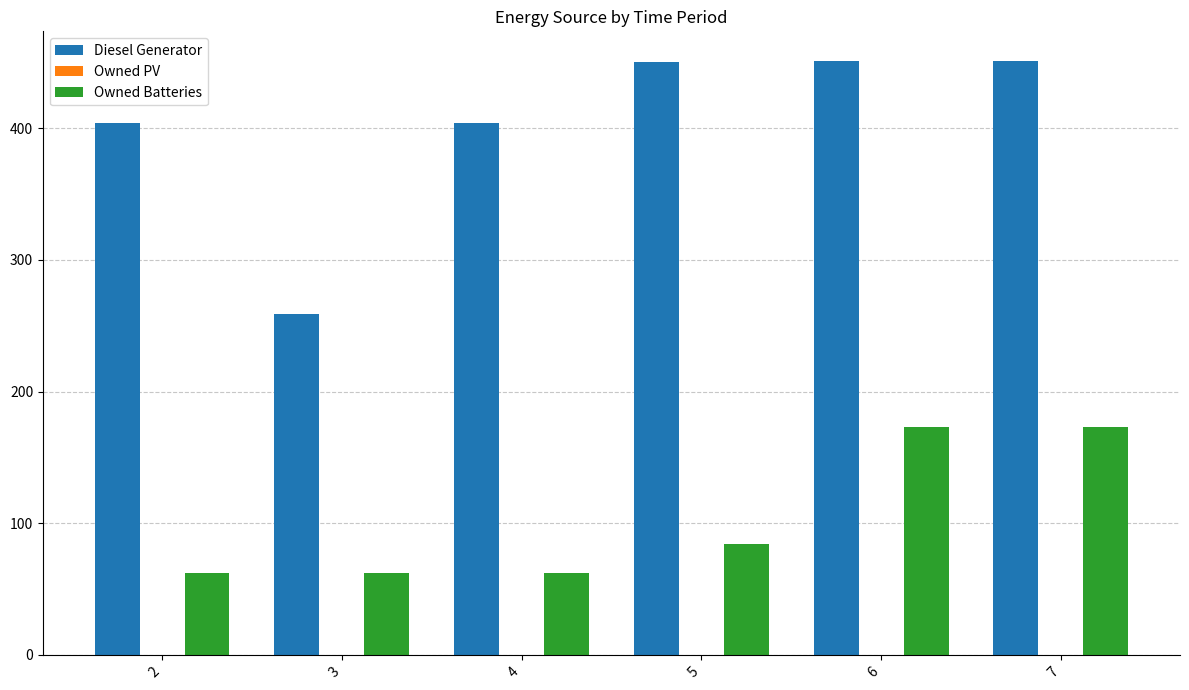

Rank the series at 6 from highest to lowest value.

Diesel Generator, Owned Batteries